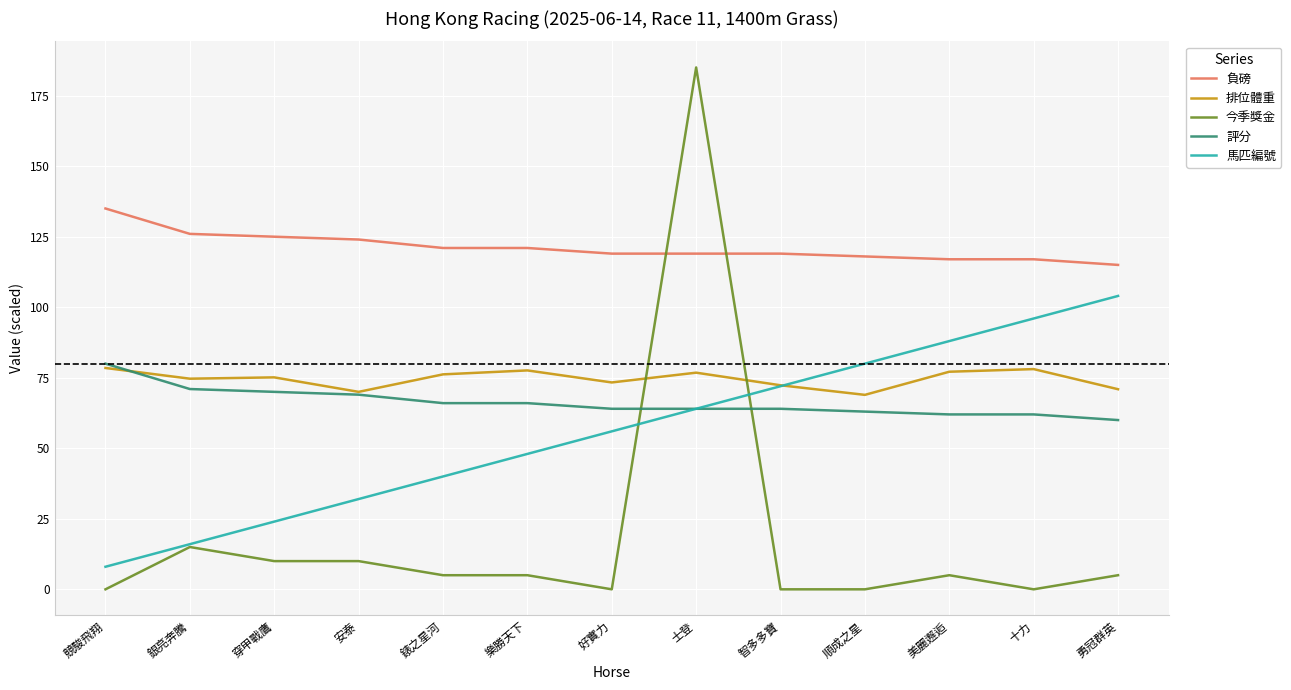

How many distinct data groups are displayed?

5